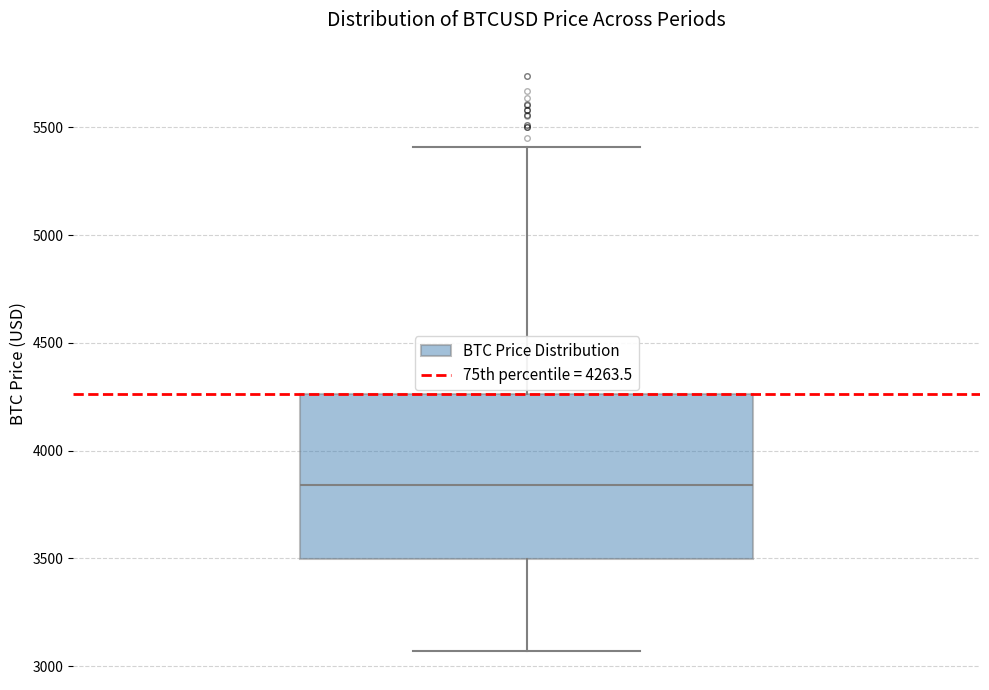

Read this box plot against the y-axis: the position of the median line, the range covered by the box, and the ends of both whiskers. The values are not printed on the chart, so give them approximately, as read against the axis.

median 3850, box 3500 to 4250, whiskers 3050 to 5400